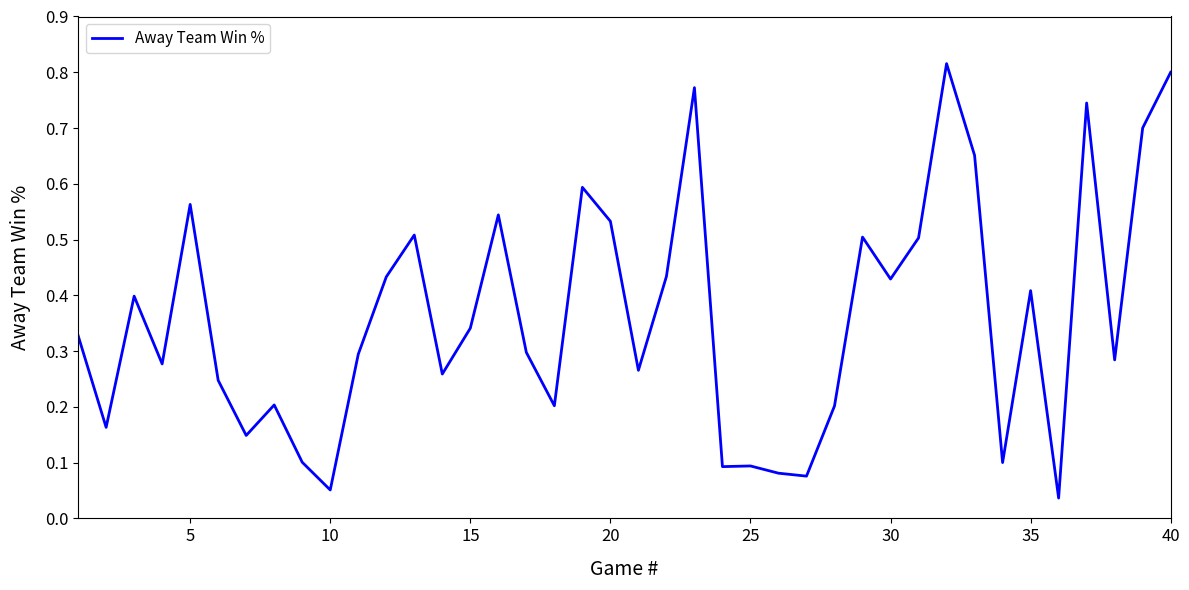

What is the maximum value shown in the chart?

0.8